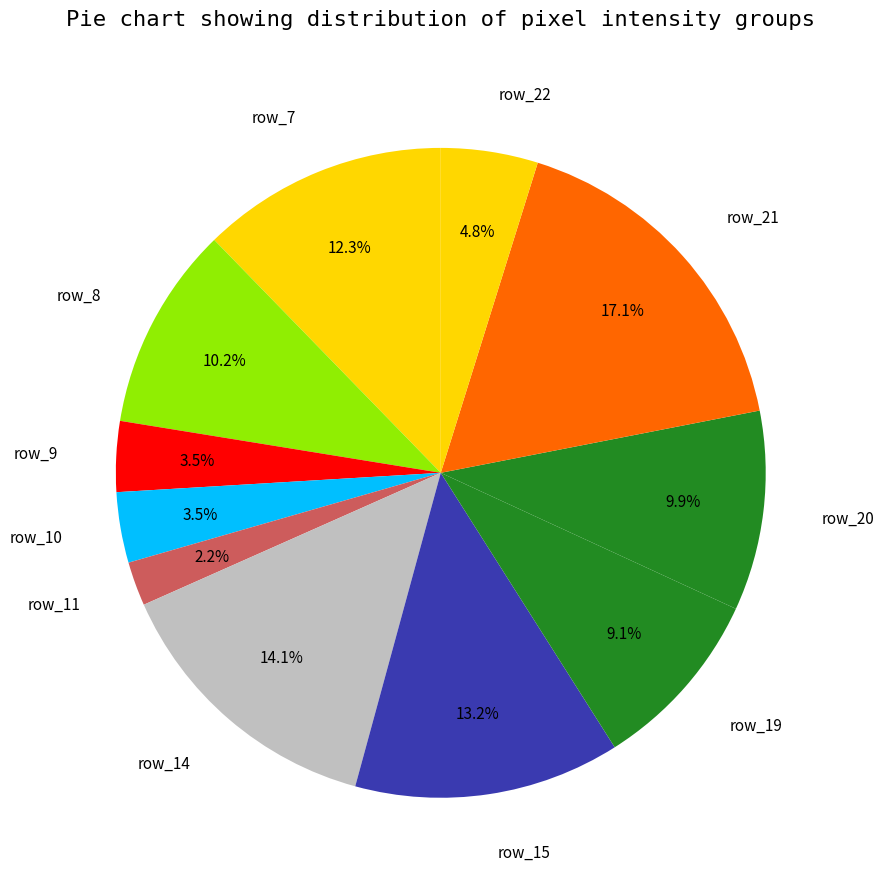

What percentage is the row_14 slice, to the nearest percent?

14%